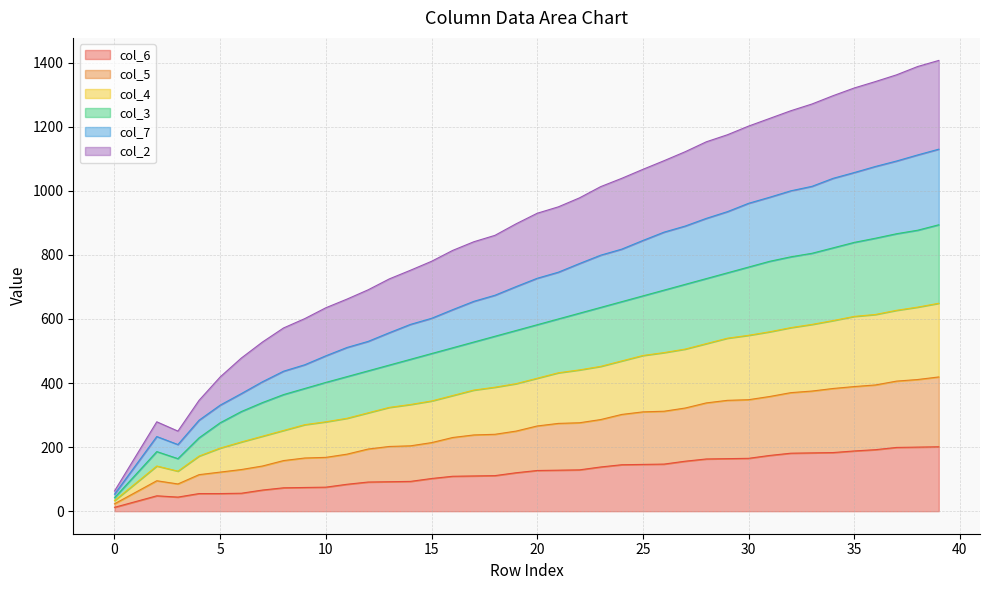

What are all the series names shown in the legend?

col_6, col_5, col_4, col_3, col_7, col_2